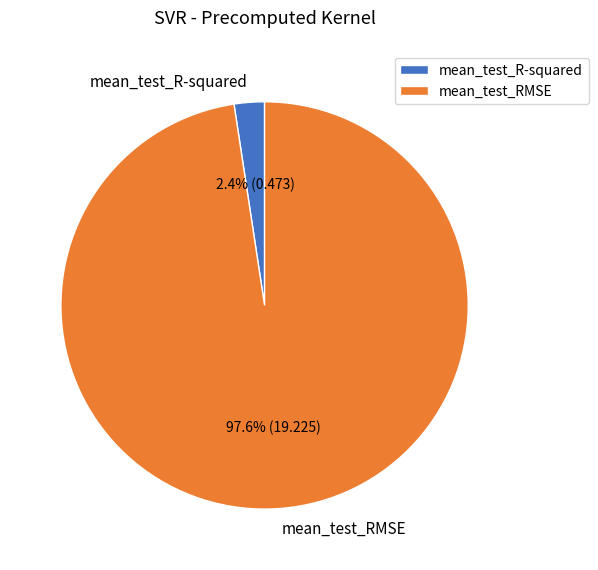

True or false: mean_test_R-squared accounts for 12% of the total.

False